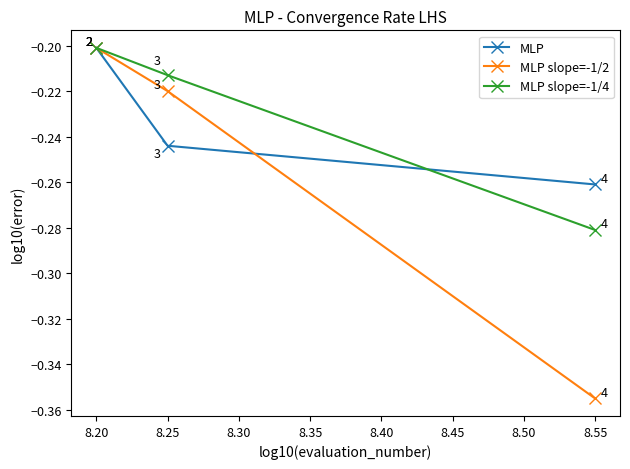

Where is MLP slope=-1/2 nearest to the value 0?

8.20